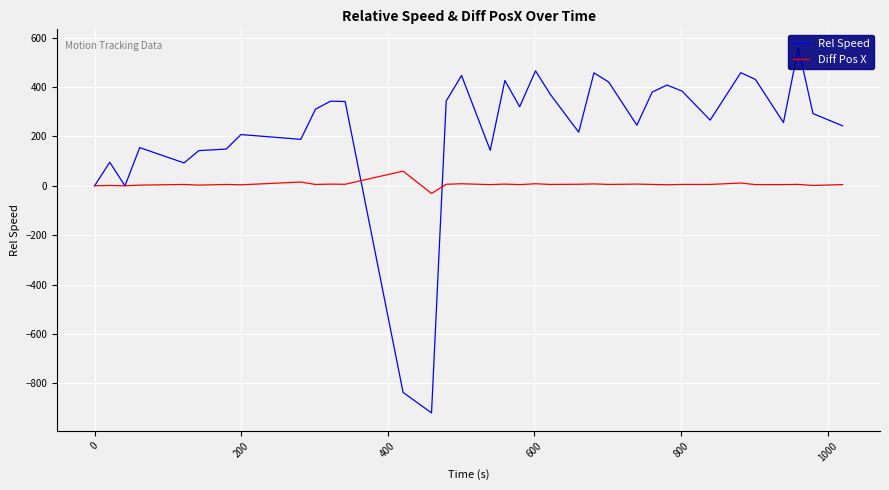

What is the maximum value for Rel Speed?

560.3